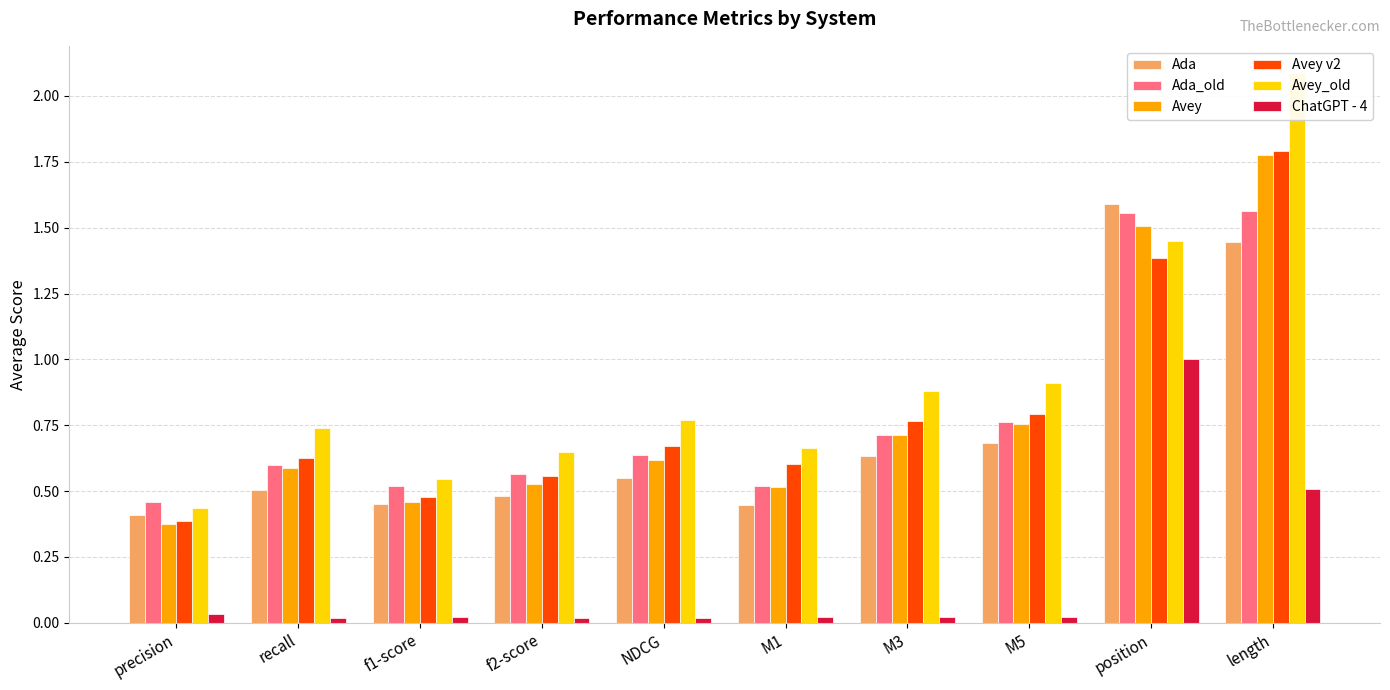

Does the chart contain any negative values?

No